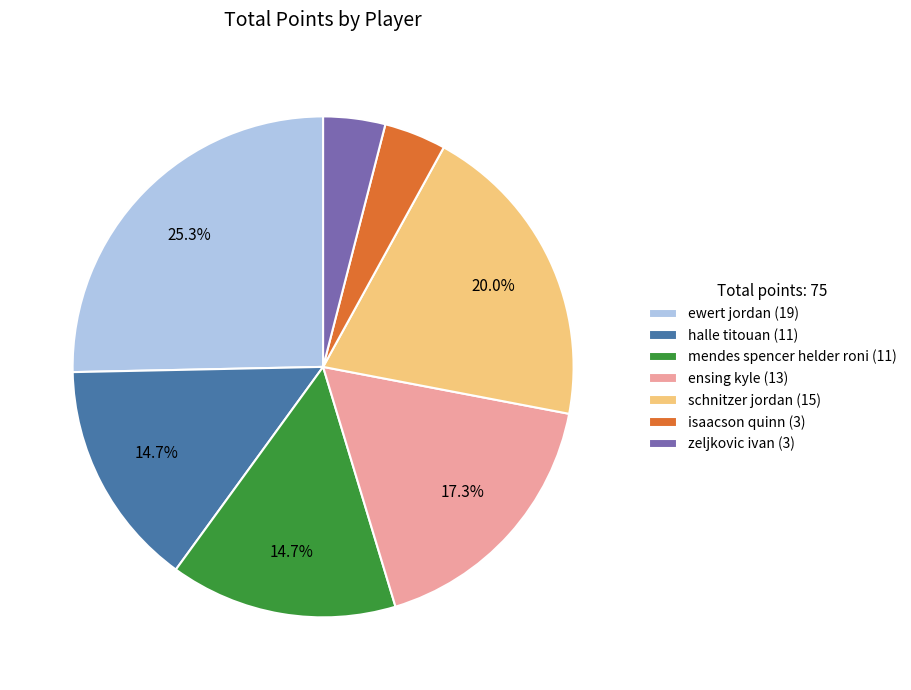

To the nearest percent, what is the combined percentage of zeljkovic ivan (3) and ewert jordan (19)?

29%